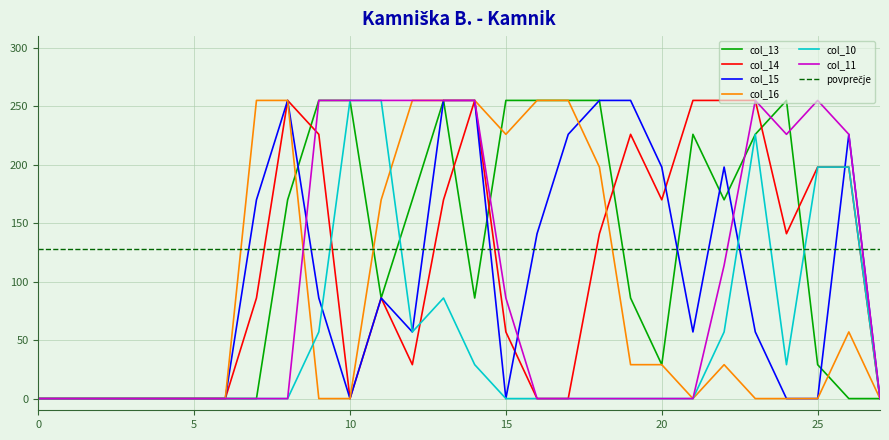

Reading right to left, transcribe all the data shown in this chart.

col_13: 27=0	26=0	25=29	24=255	23=226	22=170	21=226	20=29	19=86	18=255	17=255	16=255	15=255	14=86	13=255	12=170	11=86	10=255	9=255	8=170	7=0	6=0	5=0	4=0	3=0	2=0	1=0	0=0
col_14: 27=0	26=198	25=198	24=141	23=255	22=255	21=255	20=170	19=226	18=141	17=0	16=0	15=57	14=255	13=170	12=29	11=86	10=0	9=226	8=255	7=86	6=0	5=0	4=0	3=0	2=0	1=0	0=0
col_15: 27=0	26=226	25=0	24=0	23=57	22=198	21=57	20=198	19=255	18=255	17=226	16=141	15=0	14=255	13=255	12=57	11=86	10=0	9=86	8=255	7=170	6=0	5=0	4=0	3=0	2=0	1=0	0=0
col_16: 27=0	26=57	25=0	24=0	23=0	22=29	21=0	20=29	19=29	18=198	17=255	16=255	15=226	14=255	13=255	12=255	11=170	10=0	9=0	8=255	7=255	6=0	5=0	4=0	3=0	2=0	1=0	0=0
col_10: 27=0	26=198	25=198	24=29	23=226	22=57	21=0	20=0	19=0	18=0	17=0	16=0	15=0	14=29	13=86	12=57	11=255	10=255	9=57	8=0	7=0	6=0	5=0	4=0	3=0	2=0	1=0	0=0
col_11: 27=0	26=226	25=255	24=226	23=255	22=114	21=0	20=0	19=0	18=0	17=0	16=0	15=86	14=255	13=255	12=255	11=255	10=255	9=255	8=0	7=0	6=0	5=0	4=0	3=0	2=0	1=0	0=0